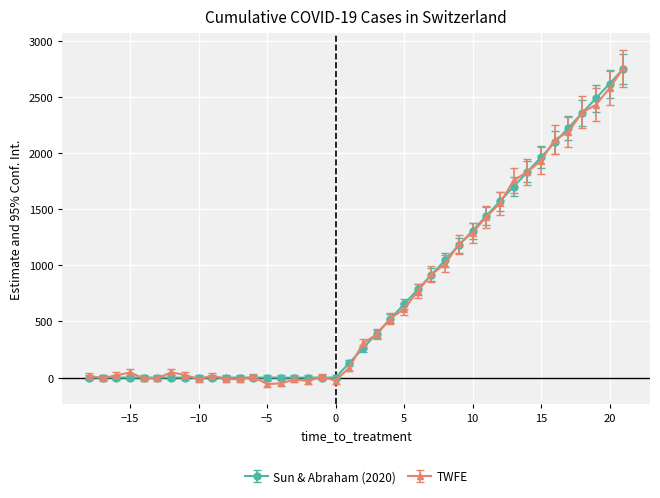

Which series has the largest range (max minus min)?

TWFE